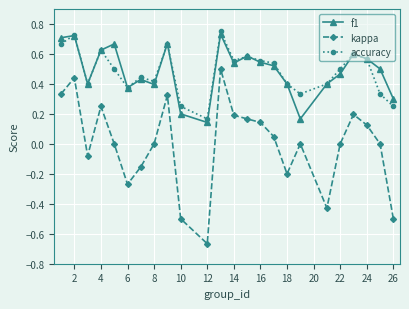

Which series has the largest range (max minus min)?

kappa